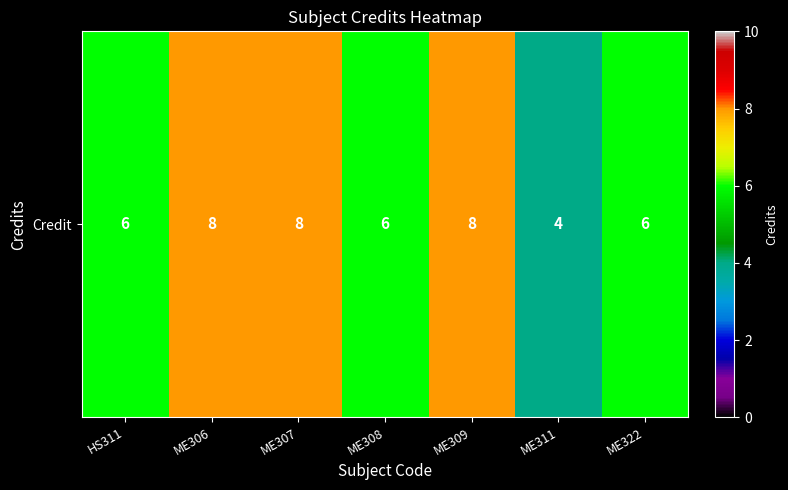

Reading right to left, list all the values displayed in this chart.

ME322=6	ME311=4	ME309=8	ME308=6	ME307=8	ME306=8	HS311=6